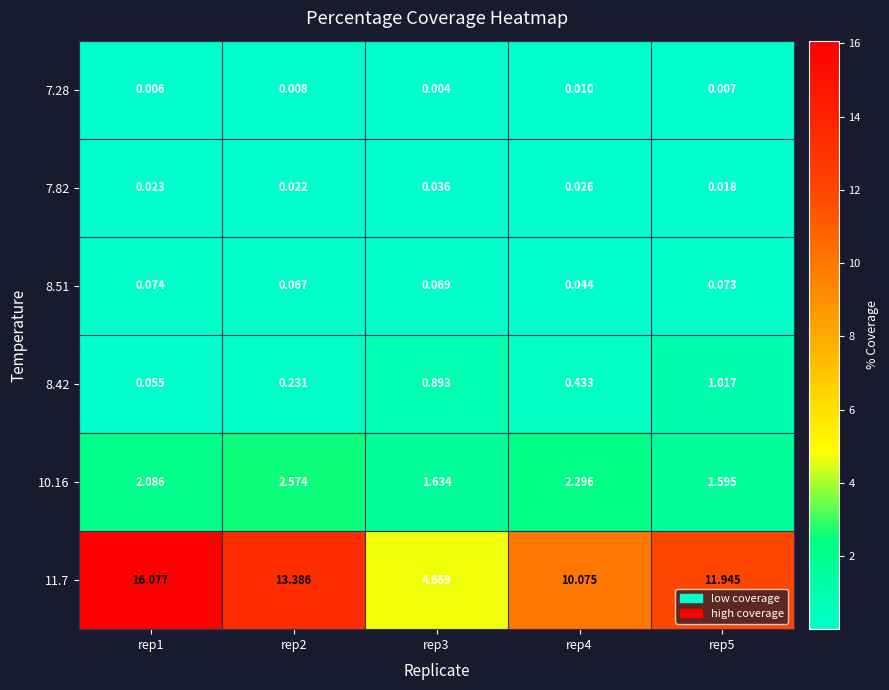

Which label corresponds to the smallest value in the chart?

rep3